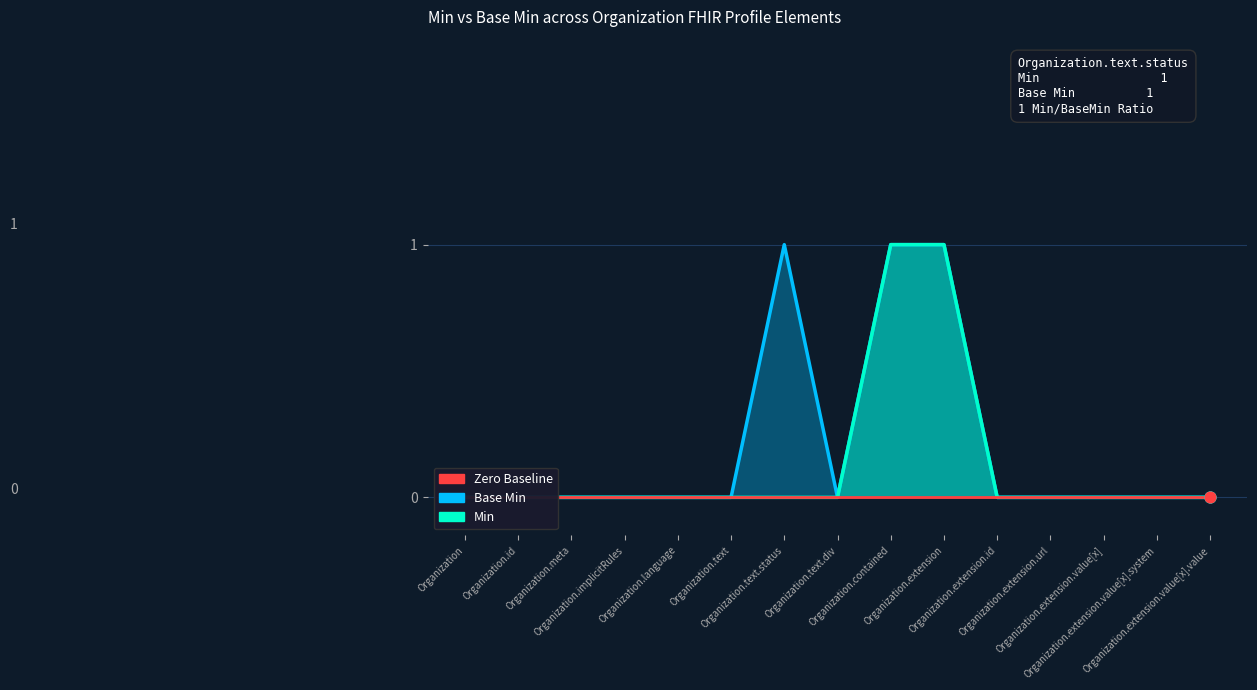

Which series reaches the minimum Y coordinate?

Base Min